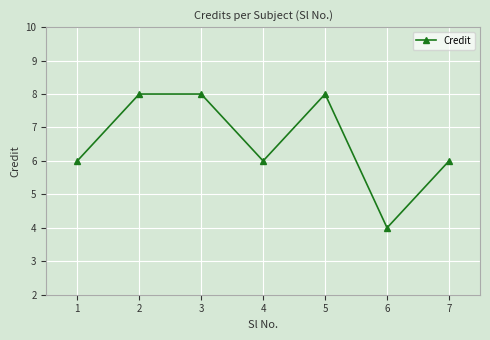

What is the greatest value displayed?

8